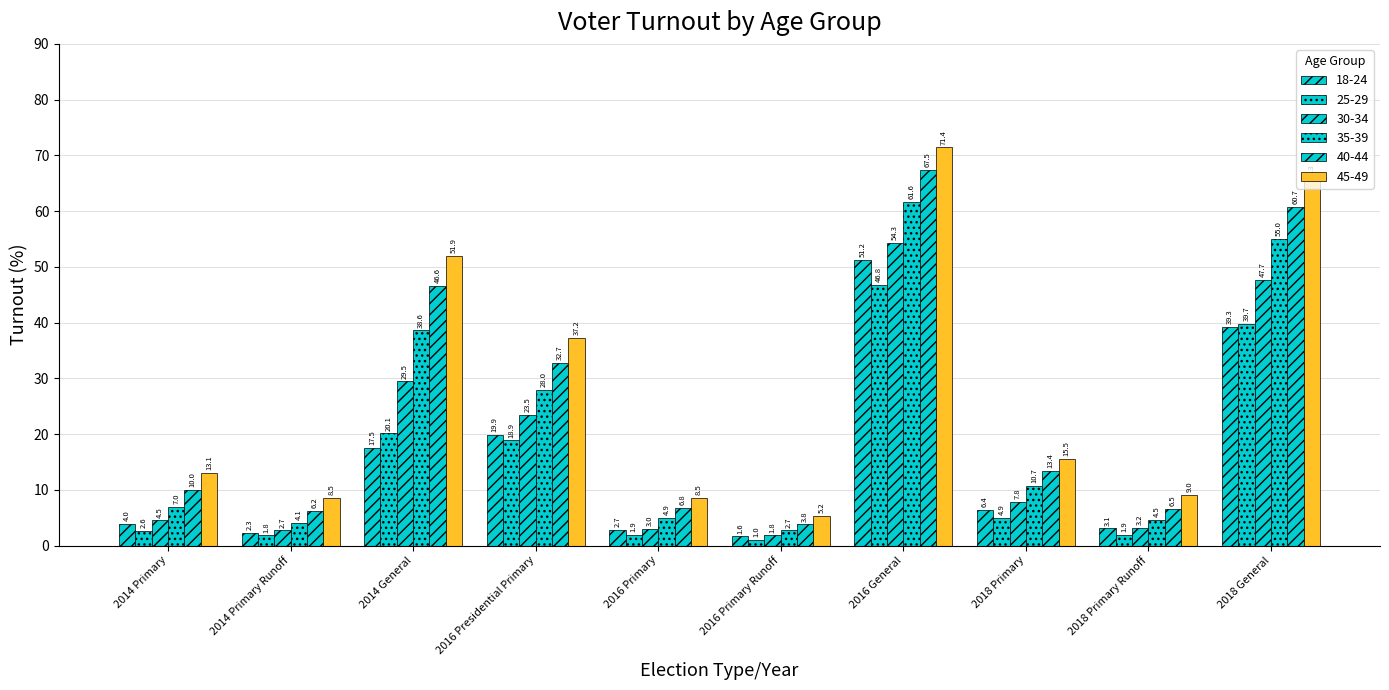

How many data points in 45-49 are above 15?

5